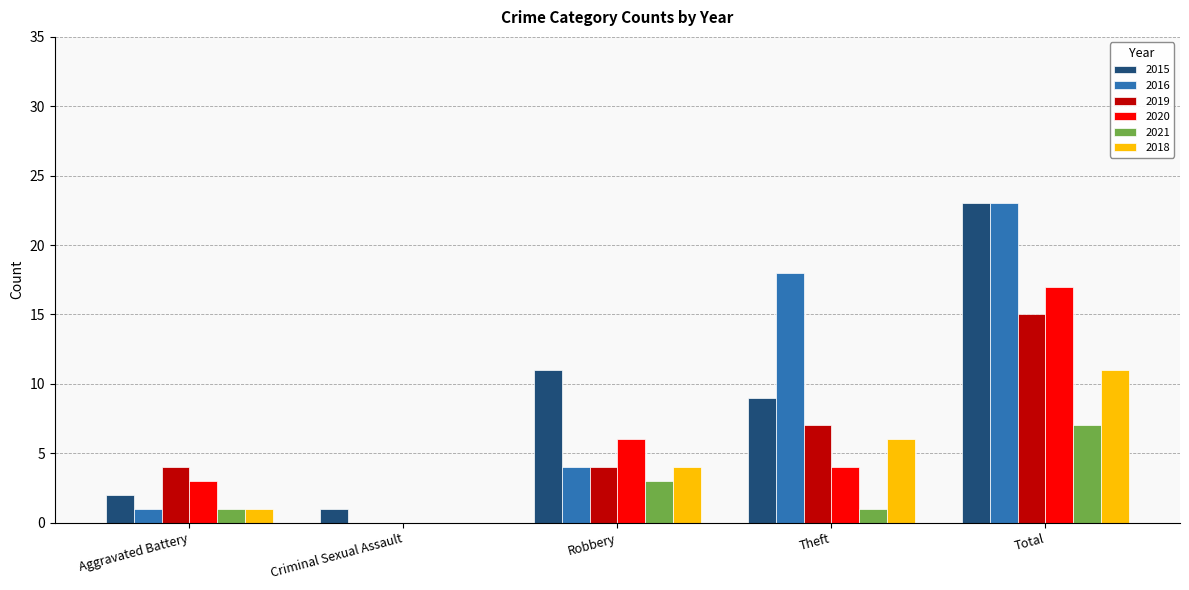

What is the average value of the 2018 series?

4